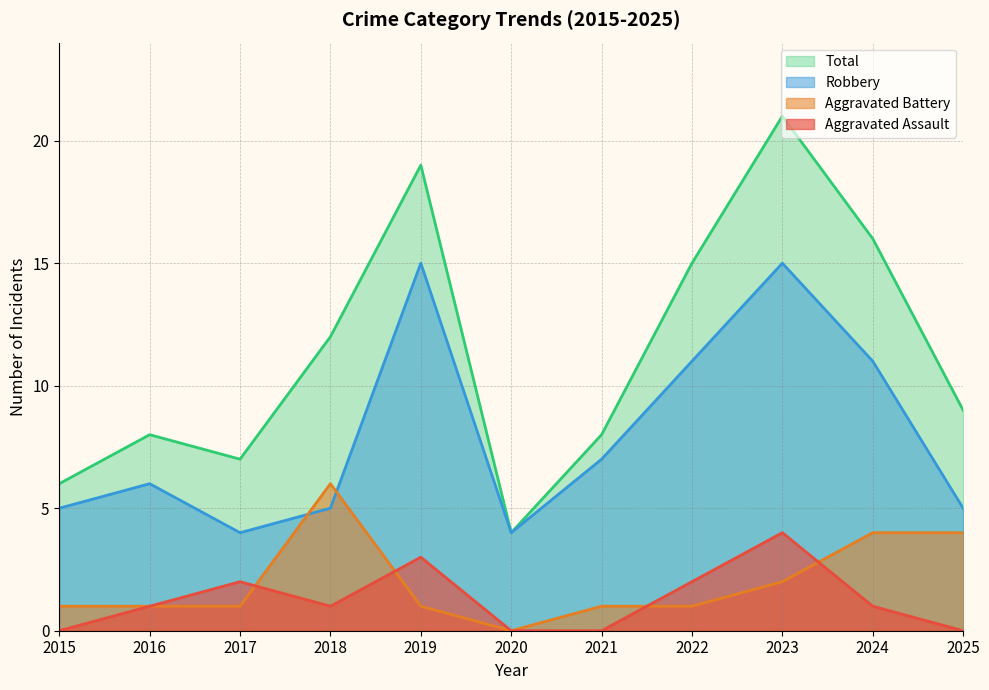

The Robbery series shows 1 at 2020. True or false?

False